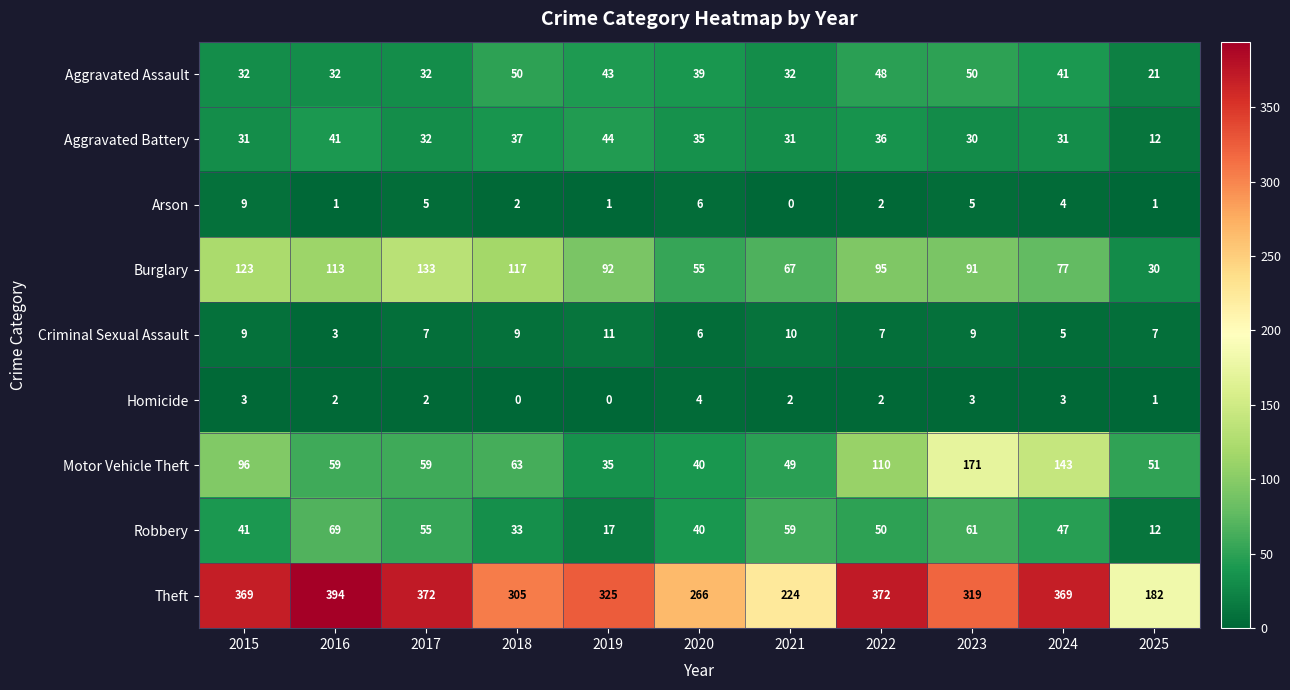

Between 2022 and 2024, which series saw the biggest shift?

Motor Vehicle Theft